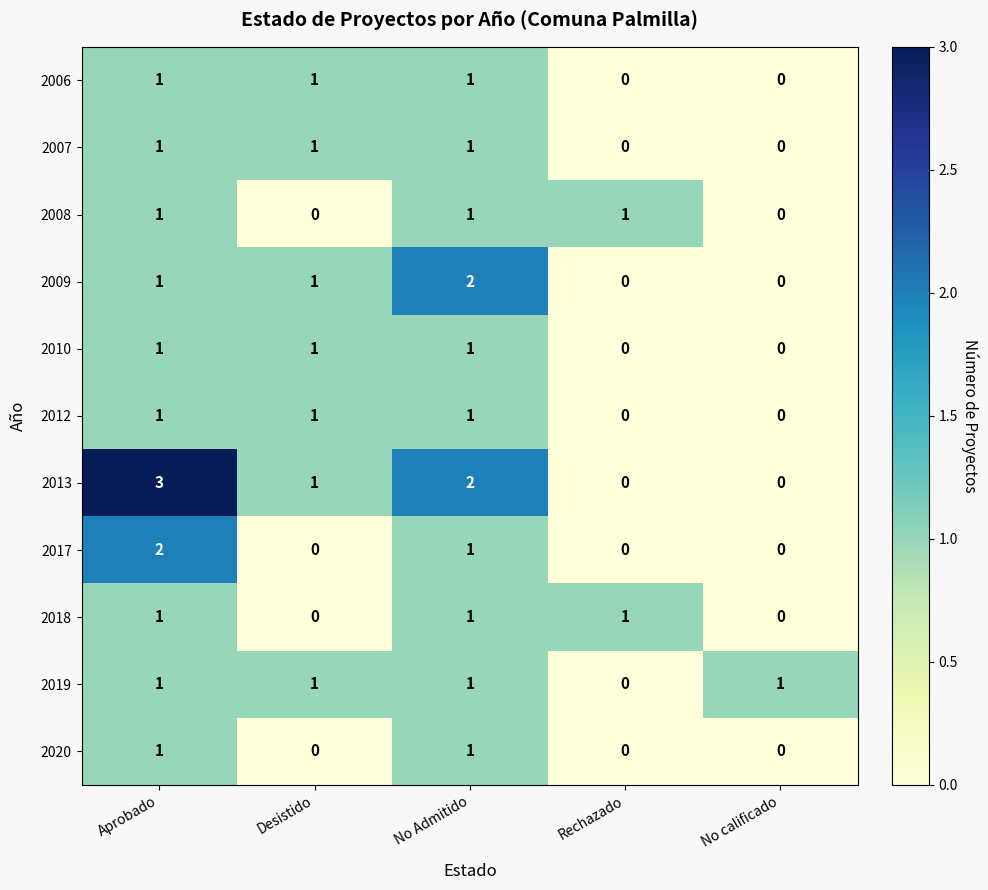

How many 2017 values are between 0 and 1?

4